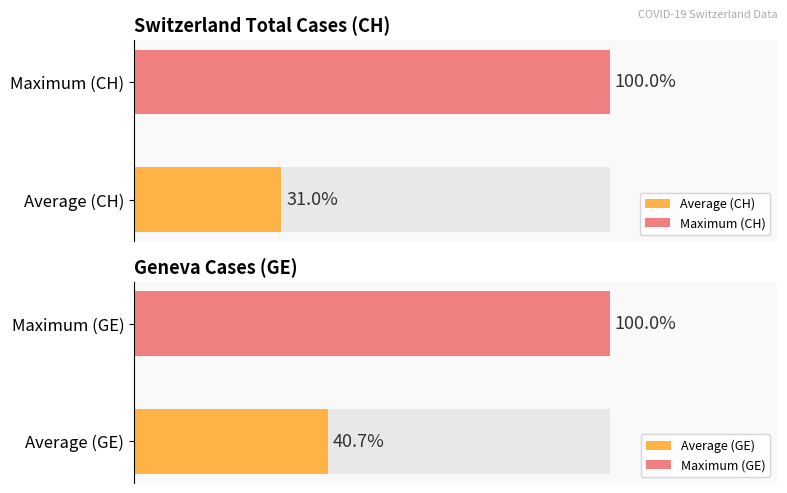

Which series has the widest spread of values?

CH